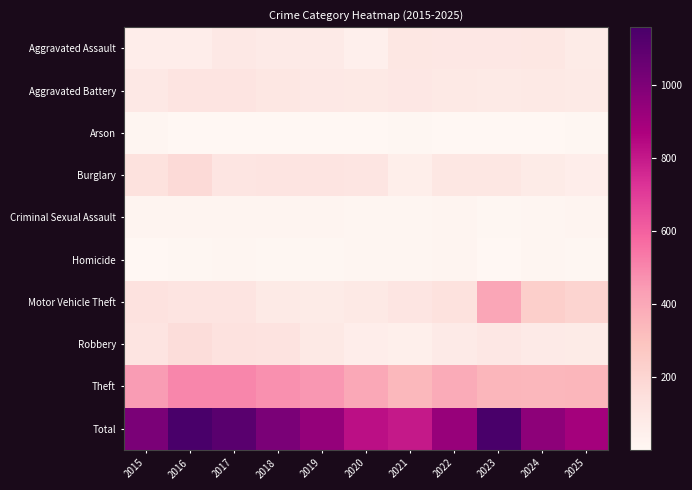

Which has a higher value, 2024 or 2016?

2024